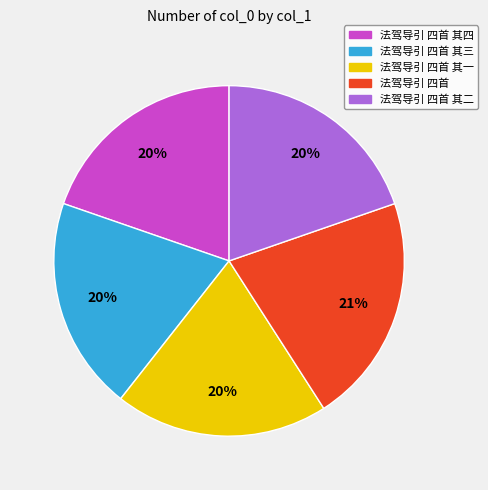

True or false: 法驾导引 四首 其三 accounts for 20% of the total.

True